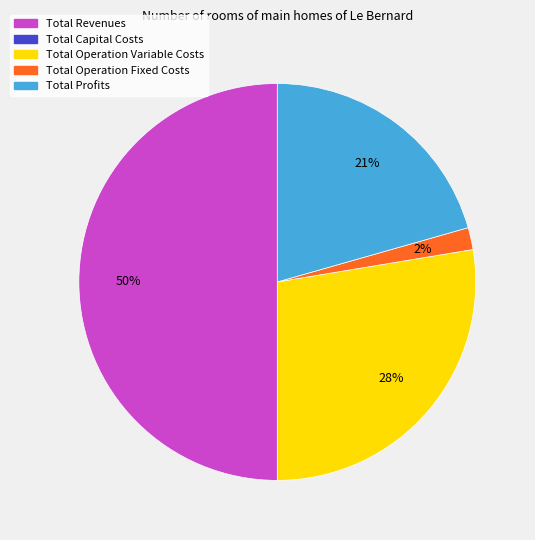

To the nearest percent, what is the average slice percentage?

25%